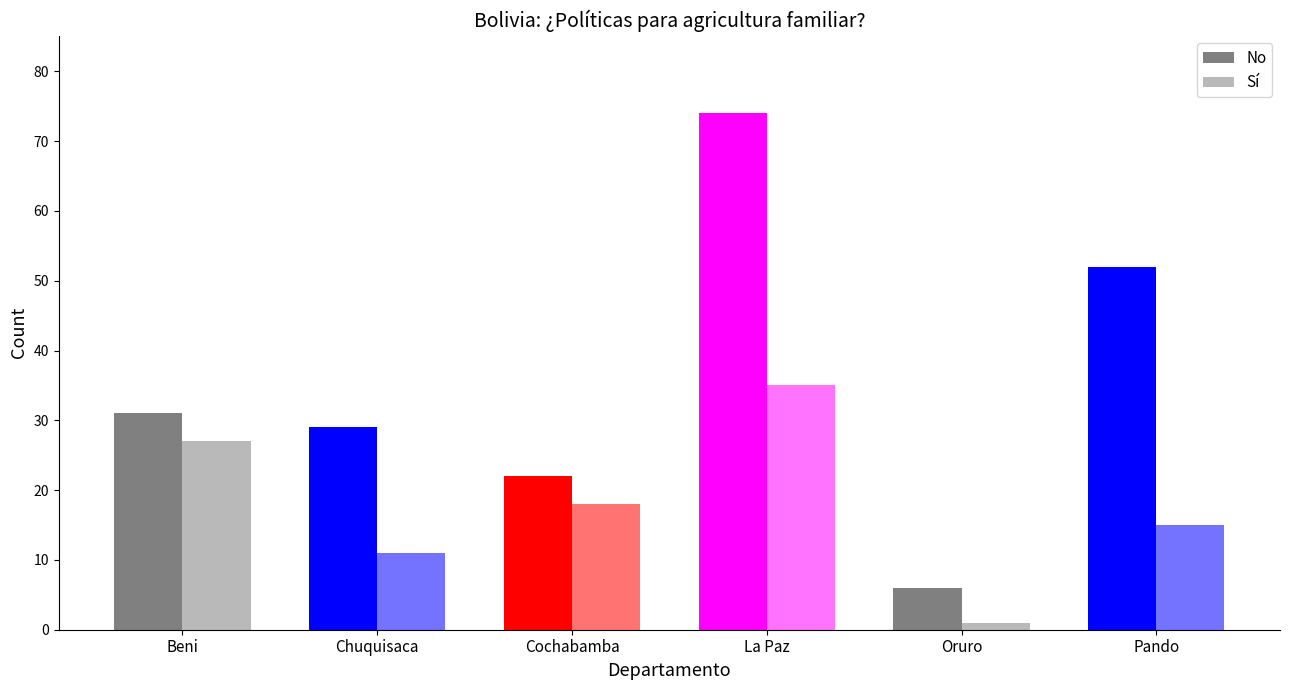

Is it true that No equals 22 at Cochabamba?

True